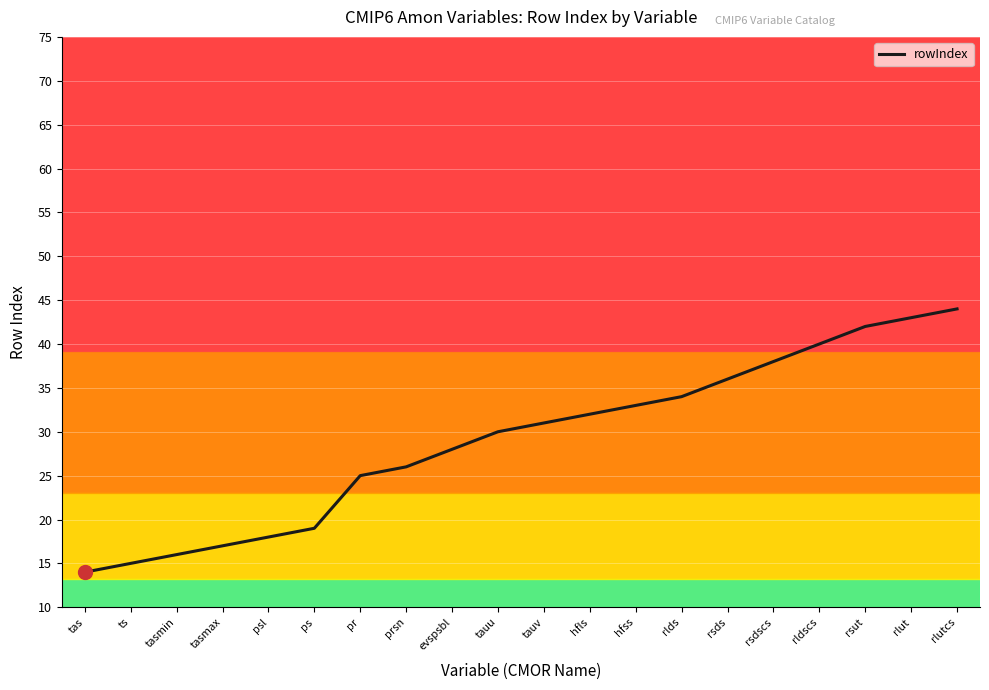

List the labels in order of value, largest first.

rlutcs, rlut, rsut, rldscs, rsdscs, rsds, rlds, hfss, hfls, tauv, tauu, evspsbl, prsn, pr, ps, psl, tasmax, tasmin, ts, tas